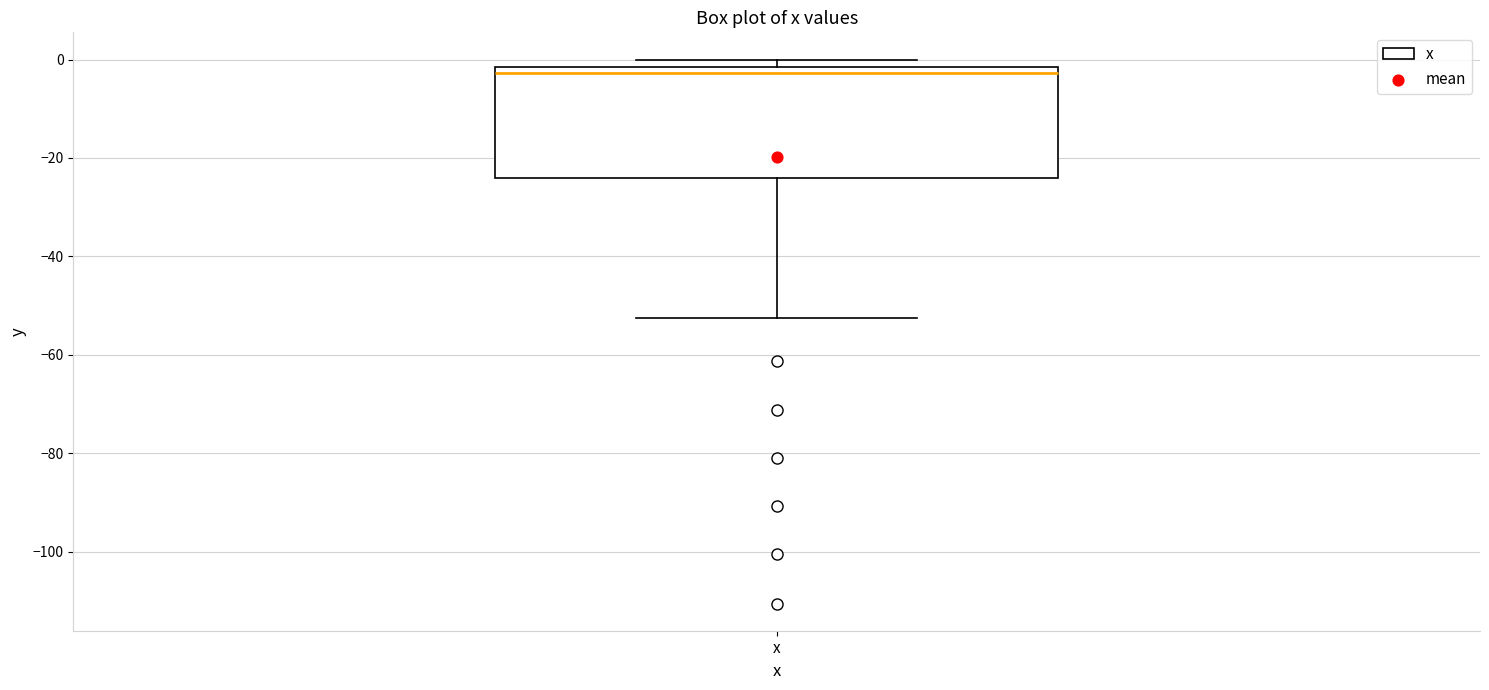

Read this box plot against the y-axis: the position of the median line, the range covered by the box, and the ends of both whiskers. The values are not printed on the chart, so give them approximately, as read against the axis.

median -2 (just below the box's upper edge), box -24 to -2, whiskers -52 to 0